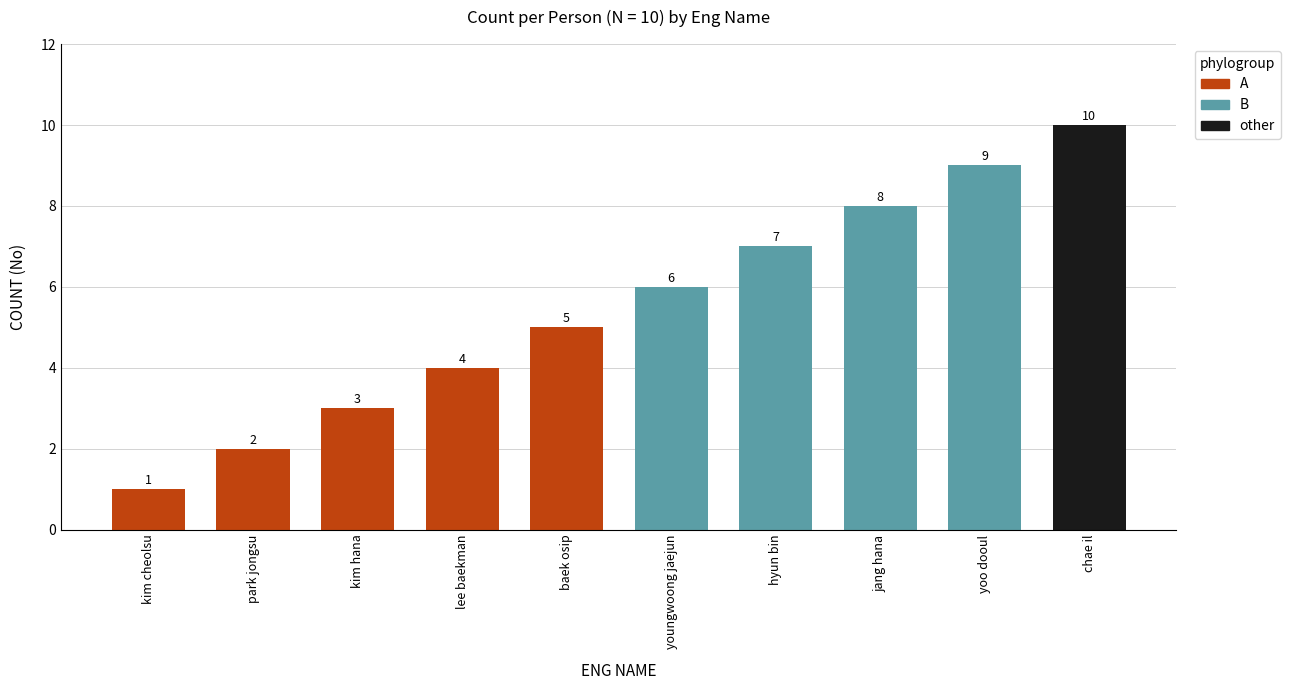

The chart shows a value of 7 at hyun bin. True or false?

True